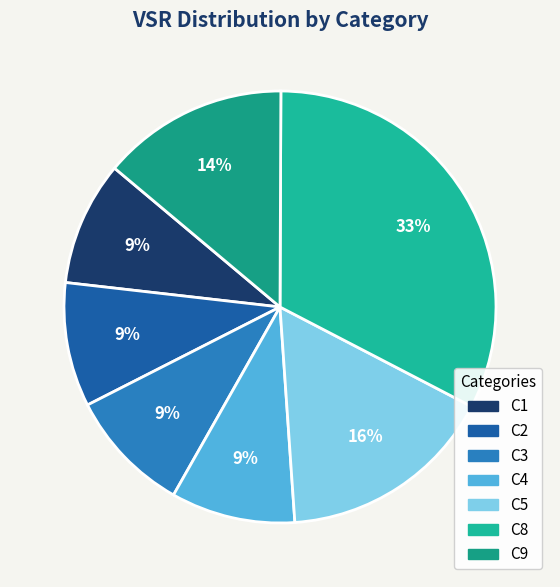

How many slices are in this pie chart?

7